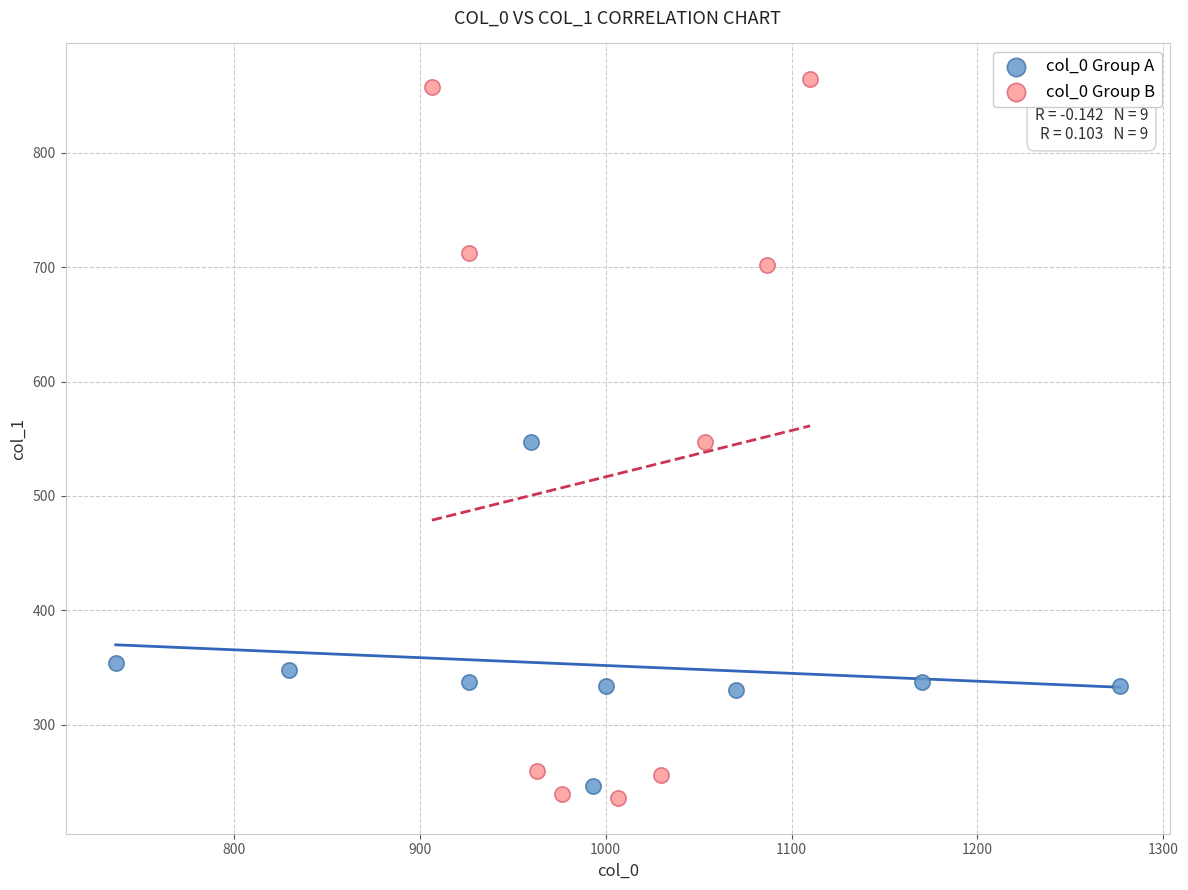

Which series contains the highest Y value?

col_0 Group B